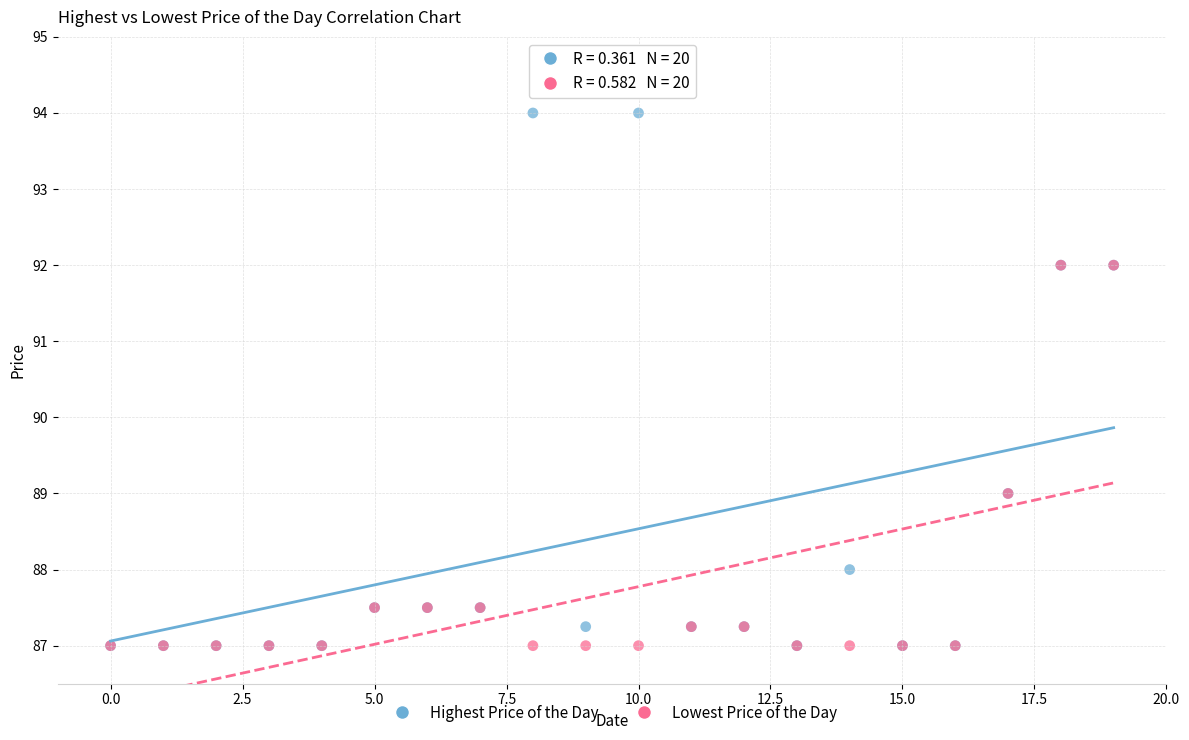

What are all the series names shown in the legend?

Highest Price of the Day, Lowest Price of the Day